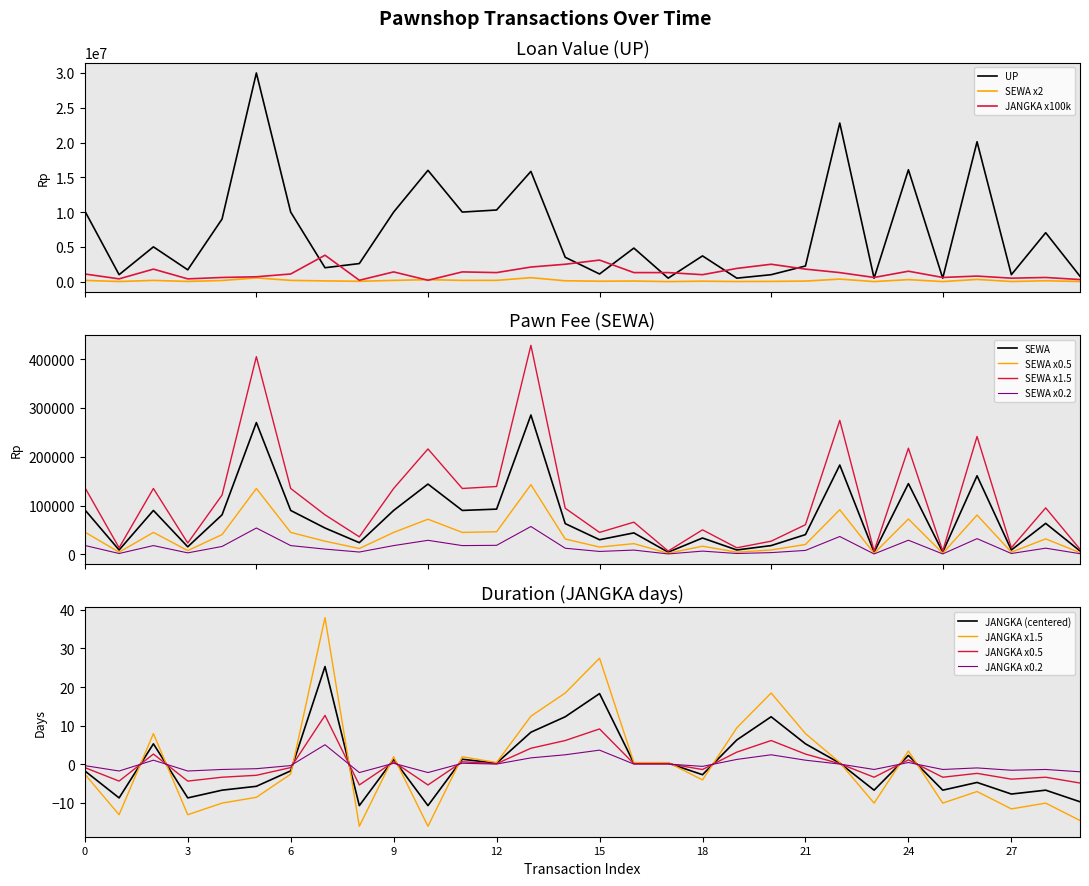

What is the maximum value for UP?

30000000